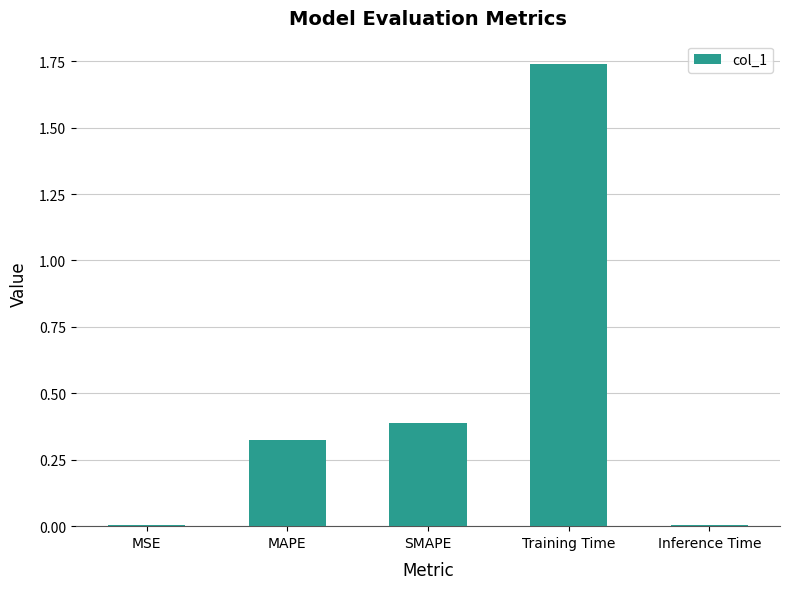

Which has a higher value, SMAPE or Inference Time?

SMAPE